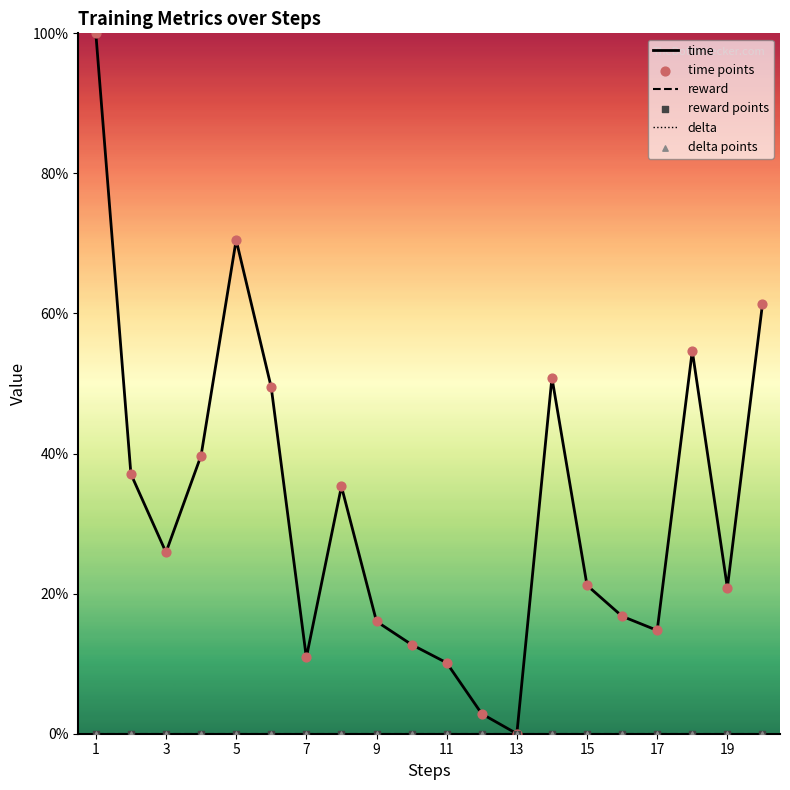

Does the chart have visible grid lines?

No